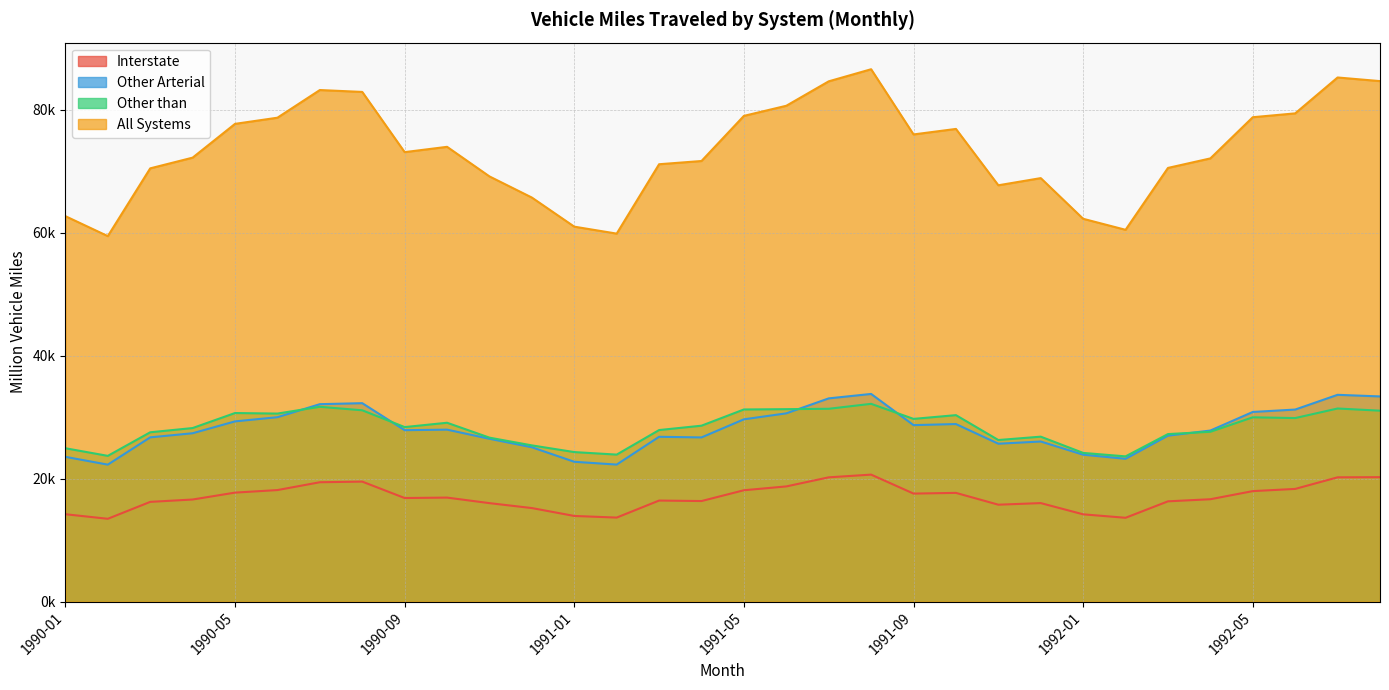

What is the sum of all Other Arterial values?

896511.2